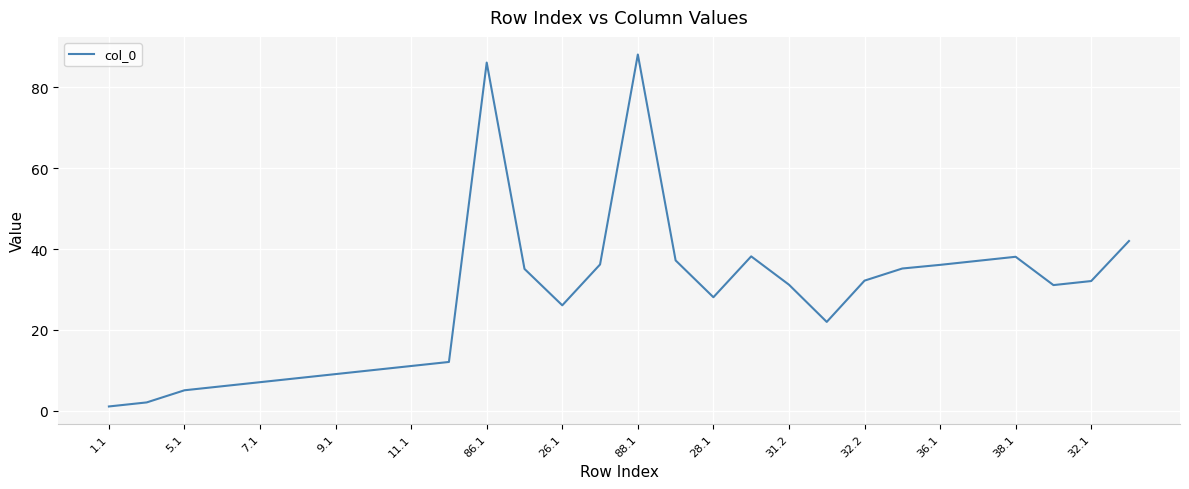

What is the difference between the maximum and minimum values?

87.0